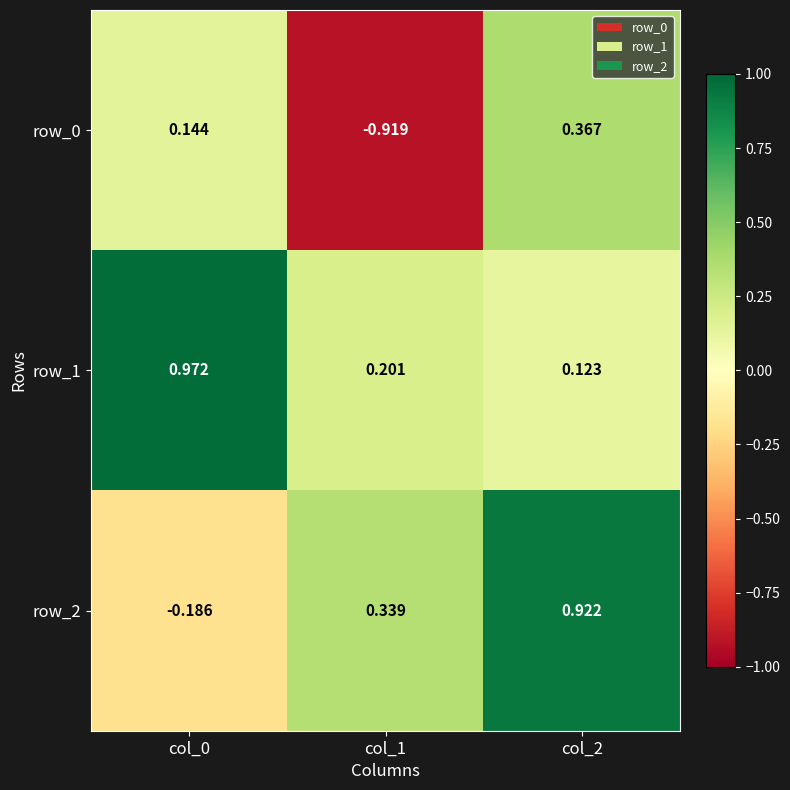

What is the spread (max minus min) of values at col_0?

1.2